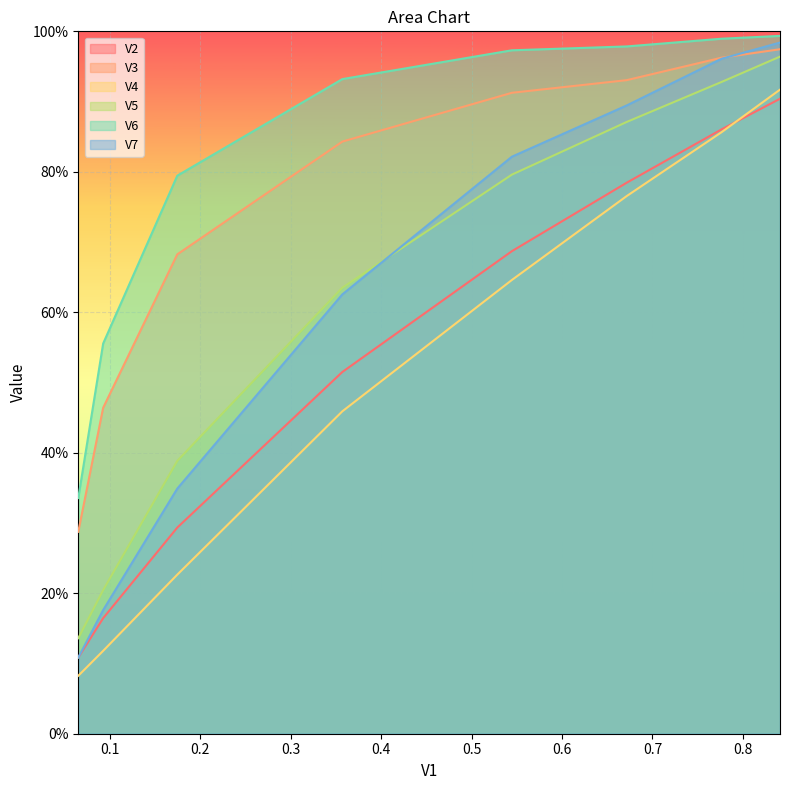

At how many categories does at least one series exceed 0?

8